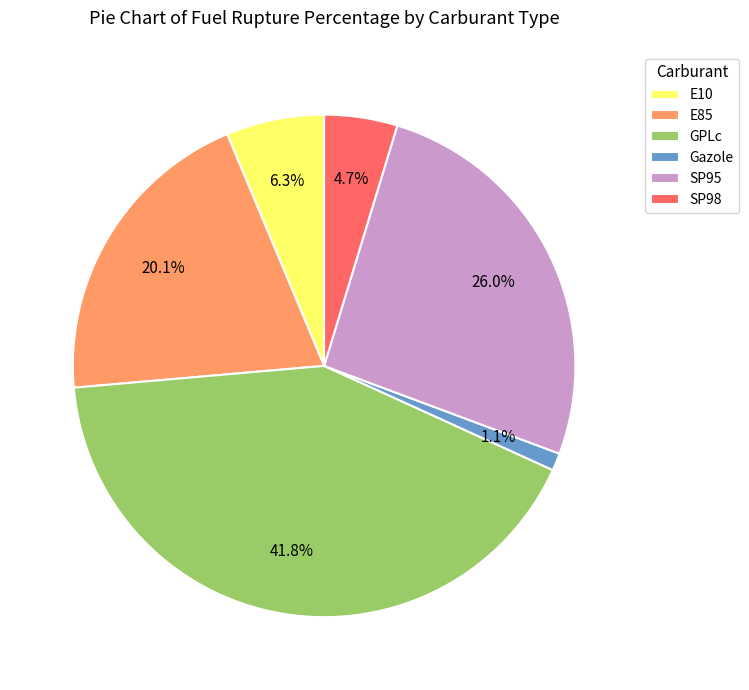

Do GPLc and Gazole together represent more than half of the pie?

No